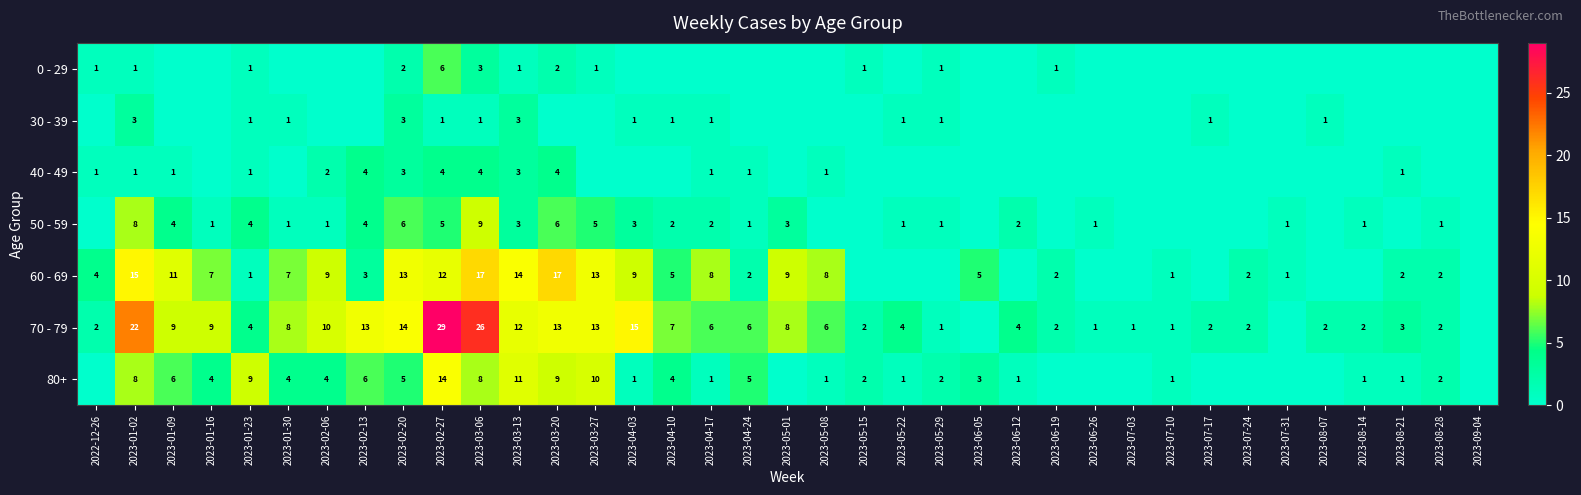

Which label corresponds to the largest value in the chart?

2023-02-27